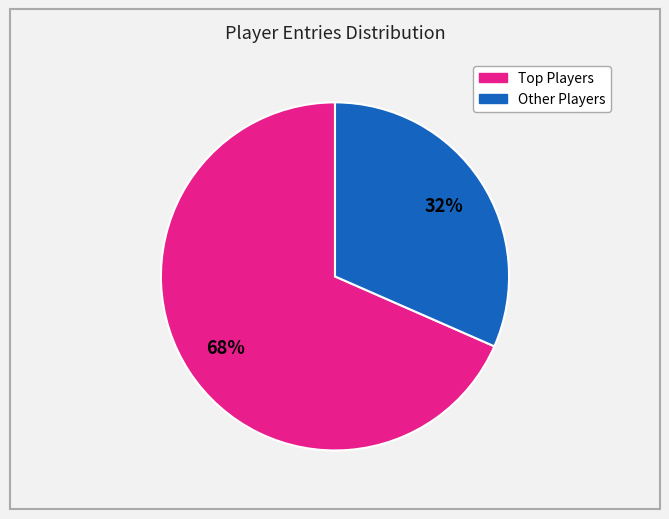

How many slices are in this pie chart?

2